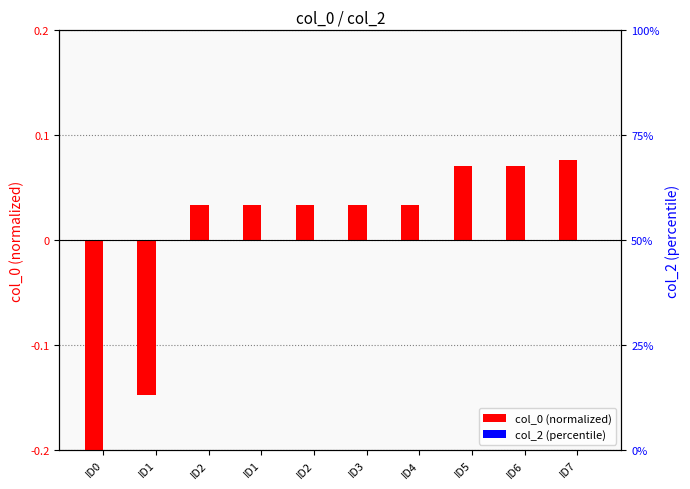

Which has a higher value, ID4 or ID6?

ID6